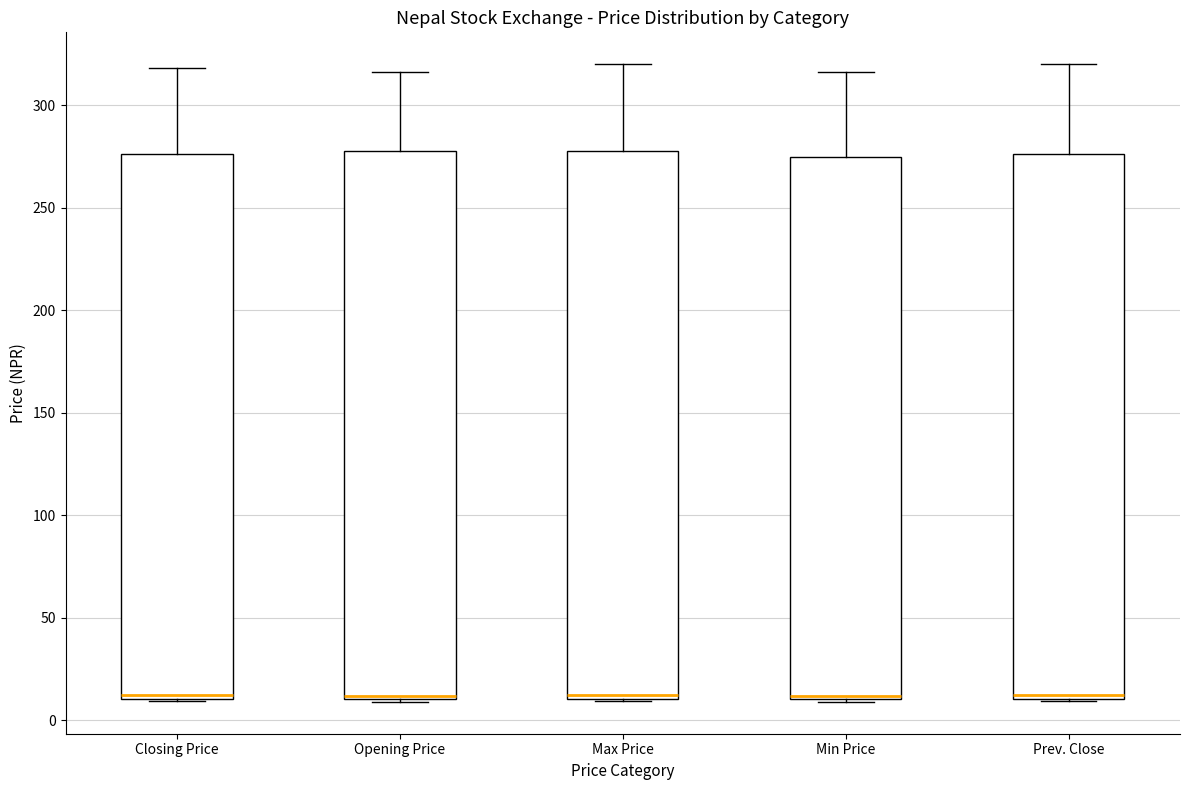

Reading left to right, transcribe this box plot: for each box, give where its median line is, the range the box spans, and where its two whiskers end, as read against the y-axis. The values are not printed on the chart, so give them approximately, as read against the axis.

Closing Price: median 10 (just above the box's lower edge), box 10 to 275, whiskers 10 to 320
Opening Price: median 10 (just above the box's lower edge), box 10 to 280, whiskers 10 to 315
Max Price: median 10 (just above the box's lower edge), box 10 to 280, whiskers 10 to 320
Min Price: median 10 (just above the box's lower edge), box 10 to 275, whiskers 10 to 315
Prev. Close: median 10 (just above the box's lower edge), box 10 to 275, whiskers 10 to 320